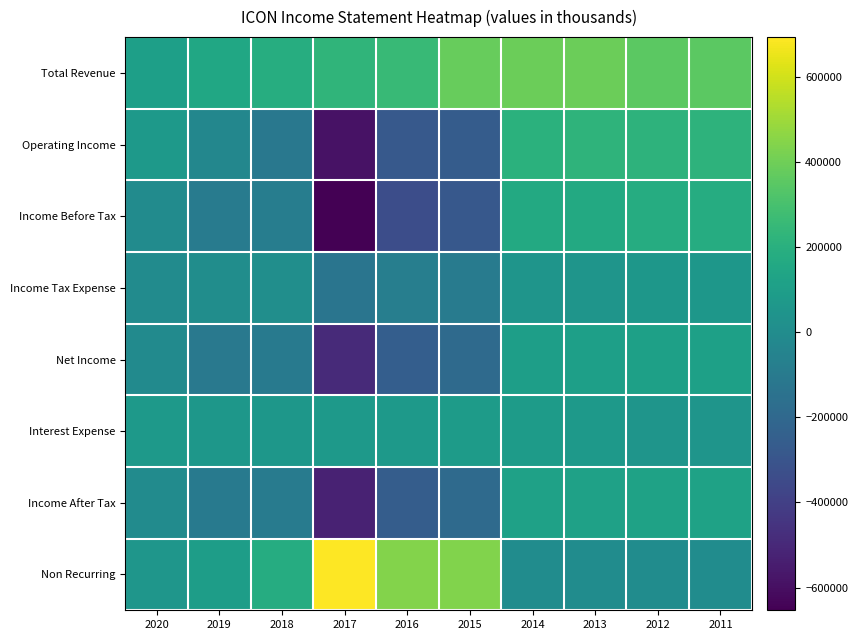

What is the spread (max minus min) of values at 2014?

390800